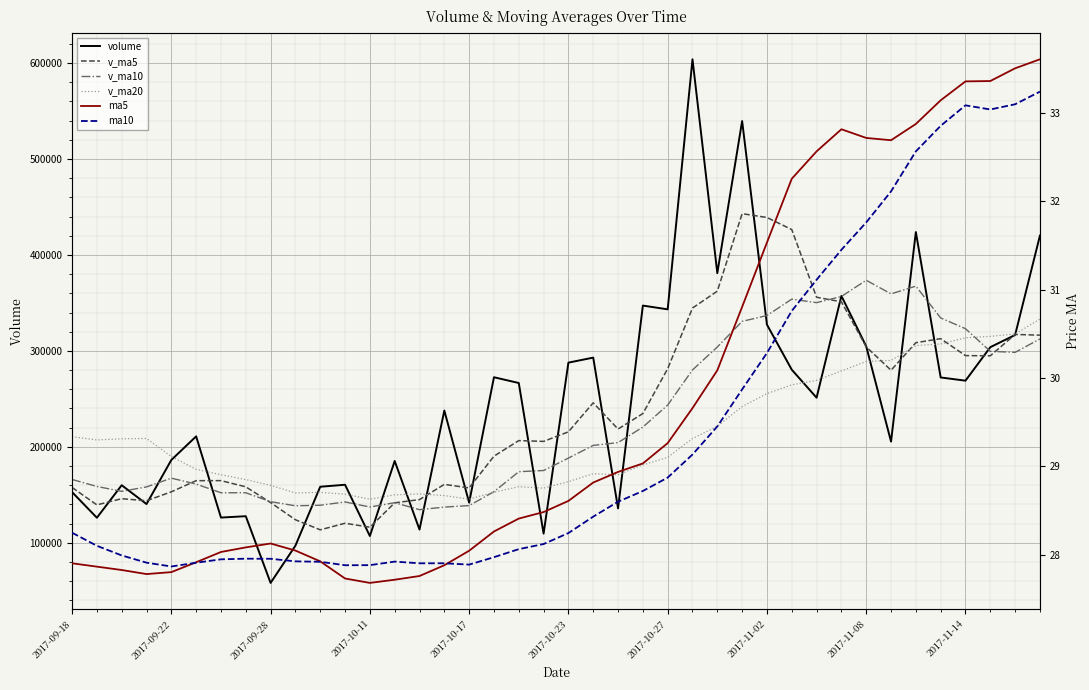

Reading left to right, extract all data points from this chart.

volume: 152877.4	126136.9	160024.9	140397.3	186332.6	210942.8	126314.3	127739.0	58227.2	97043.4	158441.8	160504.5	107109.9	185280.3	113820.1	237854.8	141881.3	272536.2	266540.6	109599.3	287773.3	292990.0	135886.1	347205.5	343307.1	603863.5	381019.9	539522.6	327352.8	280396.1	251238.3	357309.0	304772.4	205487.4	423858.5	272315.1	268981.7	303876.5	316595.1	420135.4
v_ma5: 157694.2	139528.5	145983.5	143817.1	153153.8	164766.9	164802.4	158345.2	141911.2	124053.3	113553.1	120391.2	116265.4	141676.0	145031.3	160913.9	157189.3	190274.6	206526.6	205682.5	215666.1	245887.9	218557.9	234690.9	281432.4	344650.5	362256.4	442983.7	439013.2	426431.0	355905.9	351163.7	304213.7	279840.6	308533.1	312748.5	295083.0	294903.8	317125.4	316380.8
v_ma10: 166005.4	158740.1	153642.8	158252.6	167369.2	161230.6	152165.5	152164.4	142864.1	138603.6	139160.0	142596.8	137305.3	141793.6	134542.3	137233.5	138790.2	153270.0	174101.3	175356.9	188290.0	201538.6	204416.2	220608.7	243557.4	280158.3	304072.2	330770.8	336852.0	353931.7	350278.2	356710.1	373598.7	359426.9	367482.0	334327.2	323123.4	299558.8	298483.0	312456.9
v_ma20: 210595.0	207212.6	208385.0	208728.6	189900.4	176593.5	170926.8	165895.5	159910.7	151986.3	152582.7	150668.4	145474.0	150023.1	150955.7	149232.0	145477.9	152717.2	158482.7	156980.2	163725.0	172067.7	170860.7	181201.2	189049.9	208695.9	221431.2	242020.4	255476.7	264644.3	269284.1	279124.3	289007.5	290017.8	305519.7	307242.8	313597.8	315164.8	317667.5	333194.3
ma5: 27.9	27.9	27.8	27.8	27.8	27.9	28.0	28.1	28.1	28.0	27.9	27.7	27.7	27.7	27.8	27.9	28.0	28.3	28.4	28.5	28.6	28.8	28.9	29.0	29.3	29.7	30.1	30.8	31.5	32.3	32.6	32.8	32.7	32.7	32.9	33.1	33.4	33.4	33.5	33.6
ma10: 28.2	28.1	28.0	27.9	27.9	27.9	27.9	28.0	28.0	27.9	27.9	27.9	27.9	27.9	27.9	27.9	27.9	28.0	28.1	28.1	28.2	28.4	28.6	28.7	28.9	29.1	29.5	29.9	30.3	30.8	31.1	31.4	31.8	32.1	32.6	32.9	33.1	33.0	33.1	33.2